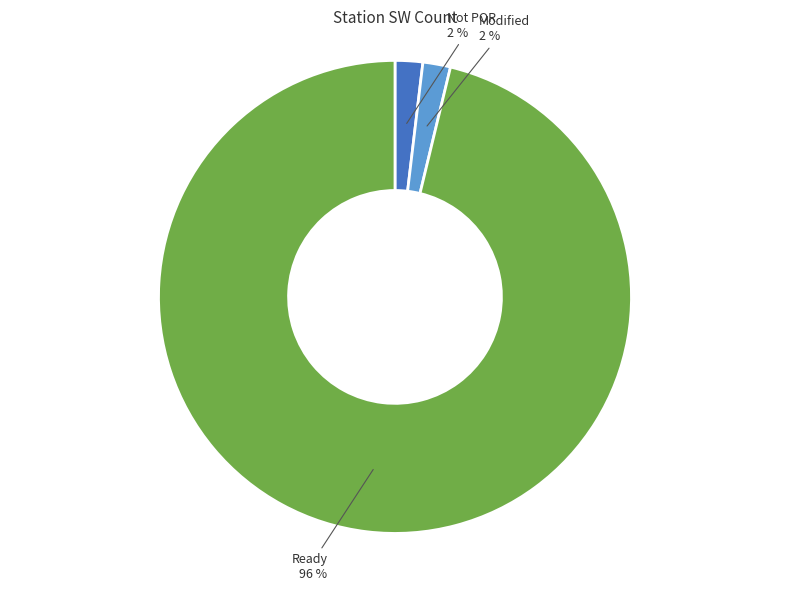

Is it true that Ready is 96% of the pie?

True